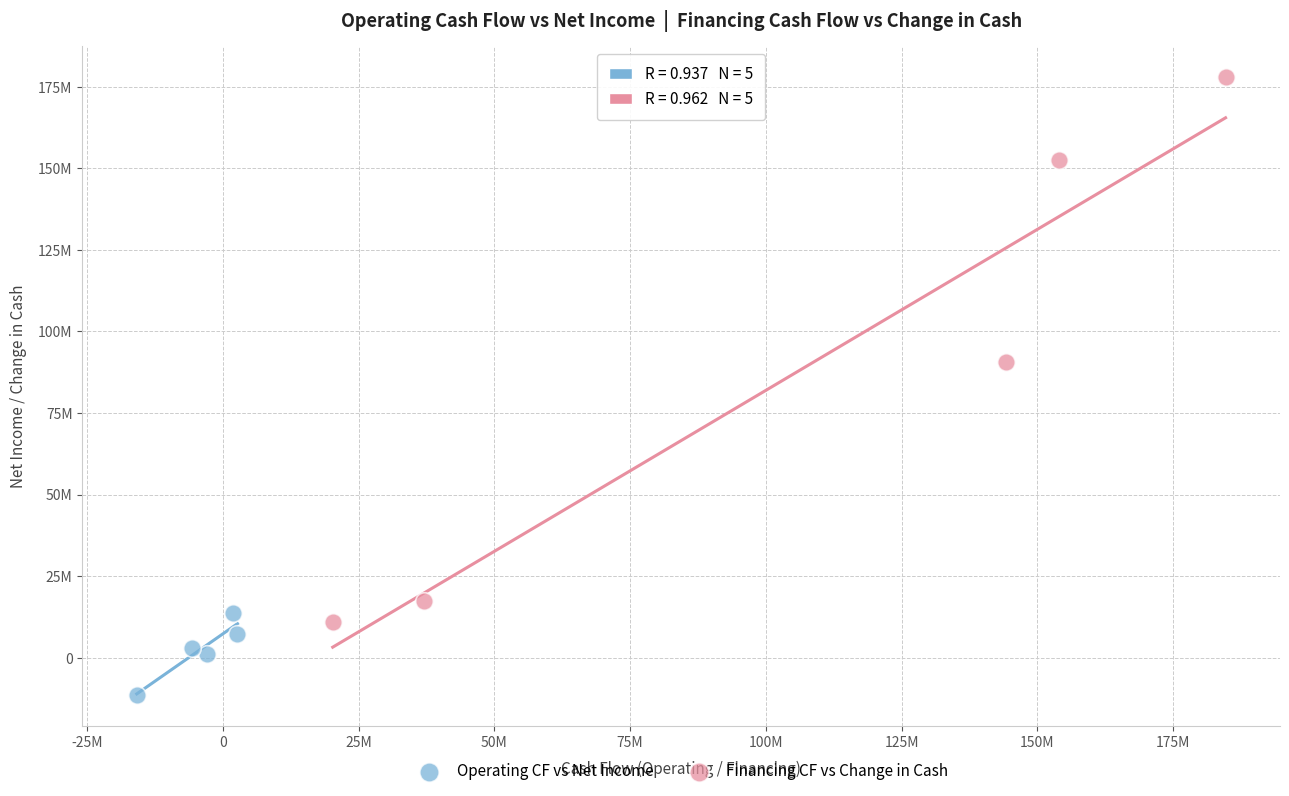

Which series contains the lowest Y value?

Operating CF vs Net Income